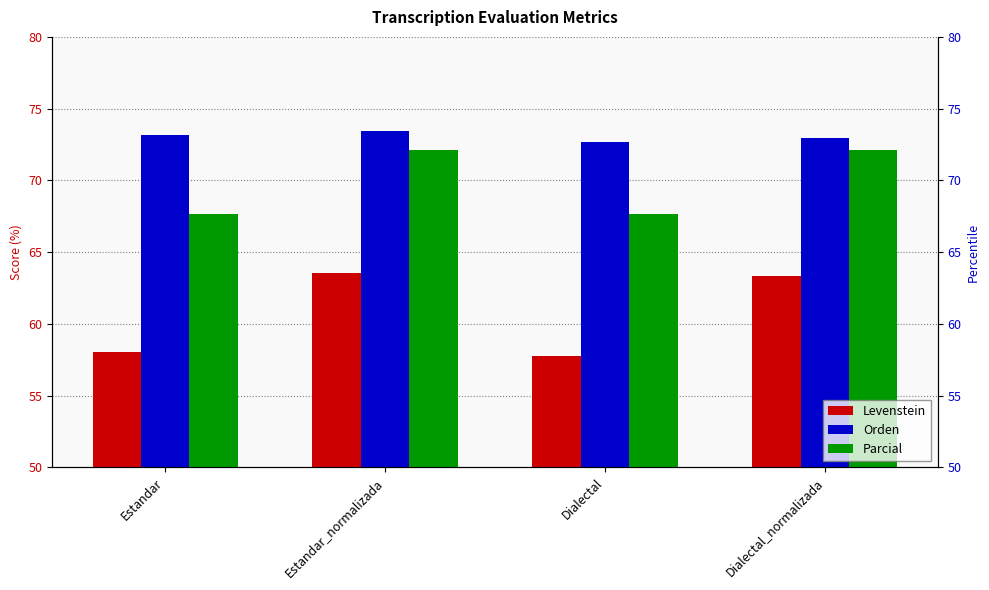

What is the label of the 1st bar from the right?

Dialectal_normalizada